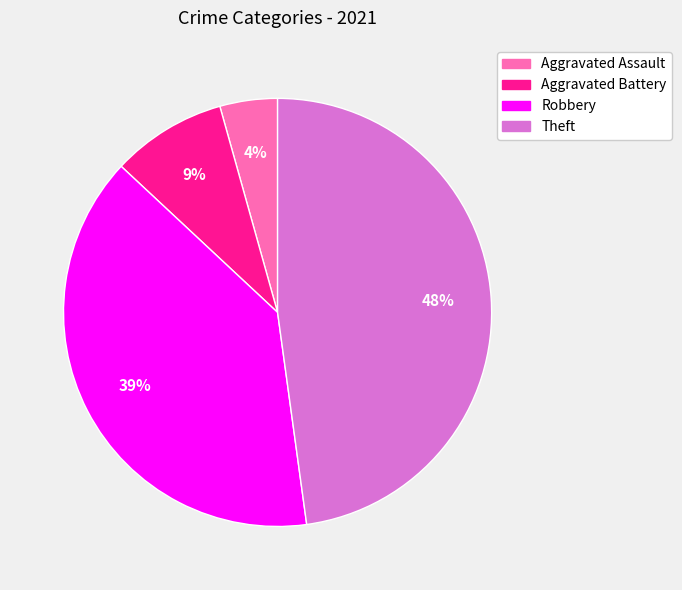

Do Robbery and Aggravated Assault together represent more than half of the pie?

No